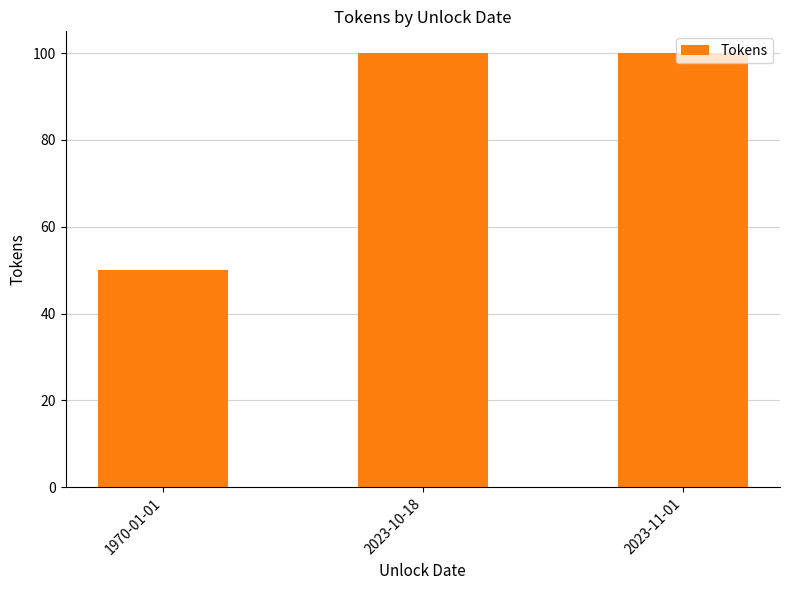

What is the ratio of the value at 1970-01-01 to the value at 2023-10-18?

0.5